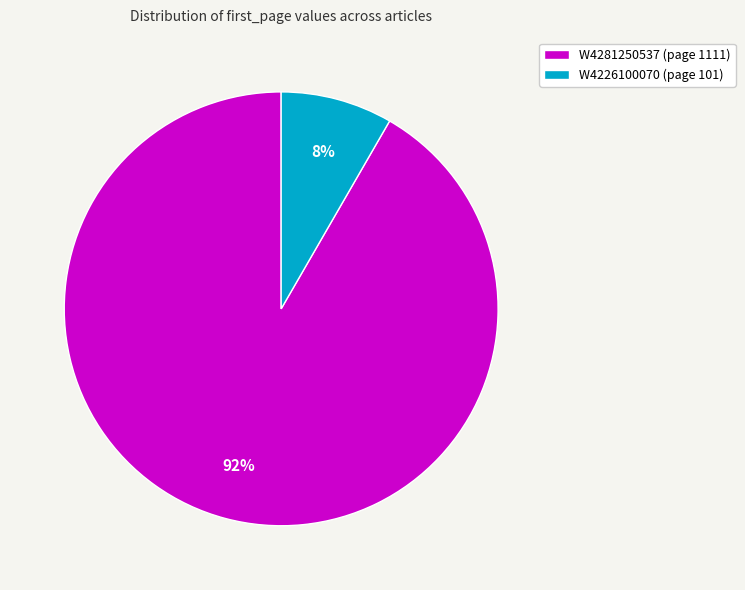

To the nearest percent, what is the combined percentage of W4226100070 (page 101) and W4281250537 (page 1111)?

100%